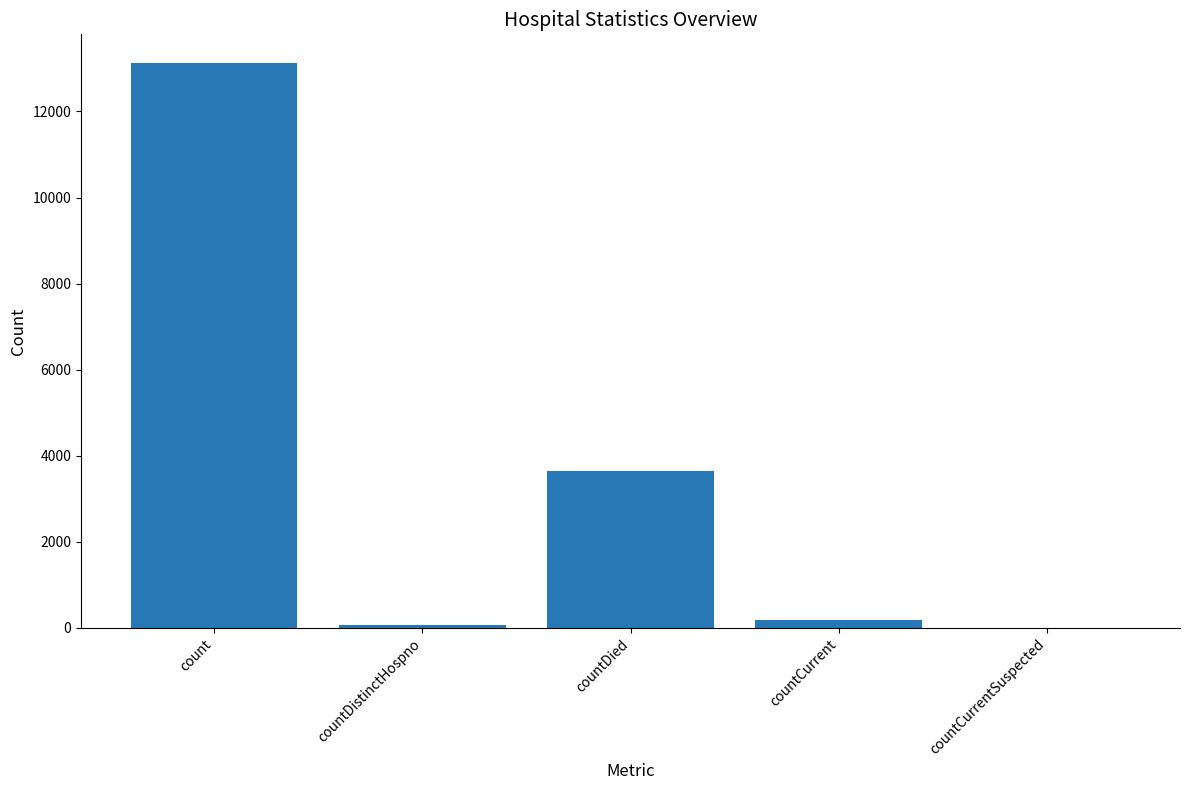

Between countDied and count, which is larger?

count